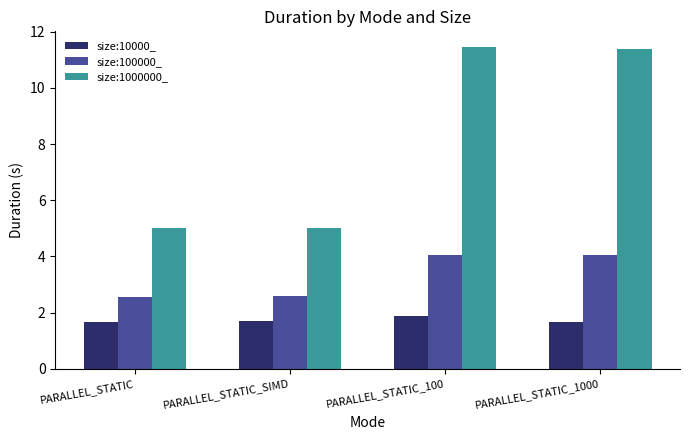

How many bars are there in each group?

3